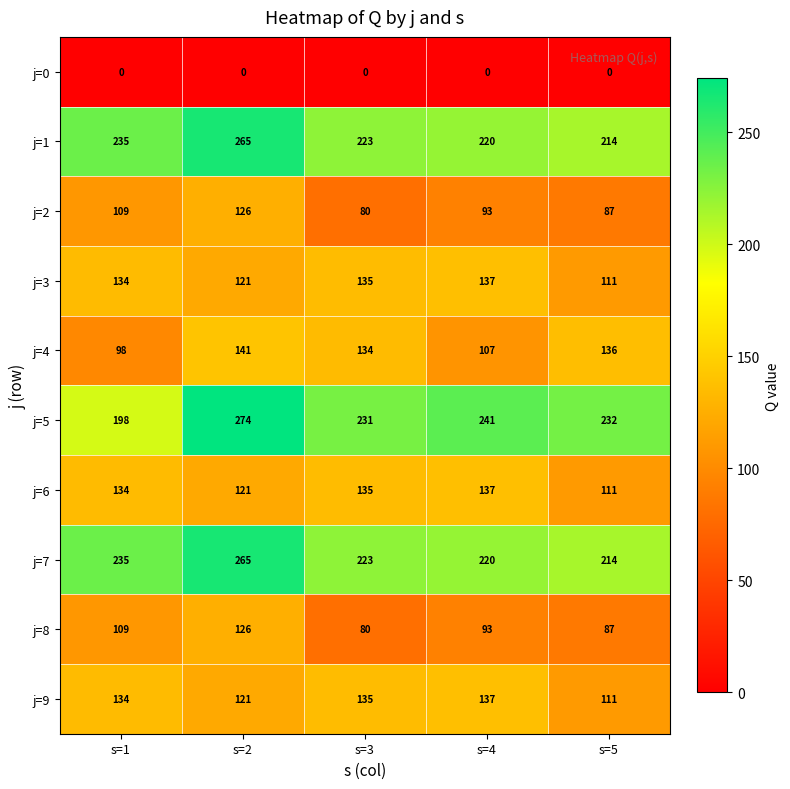

What is the minimum value for j=5?

198